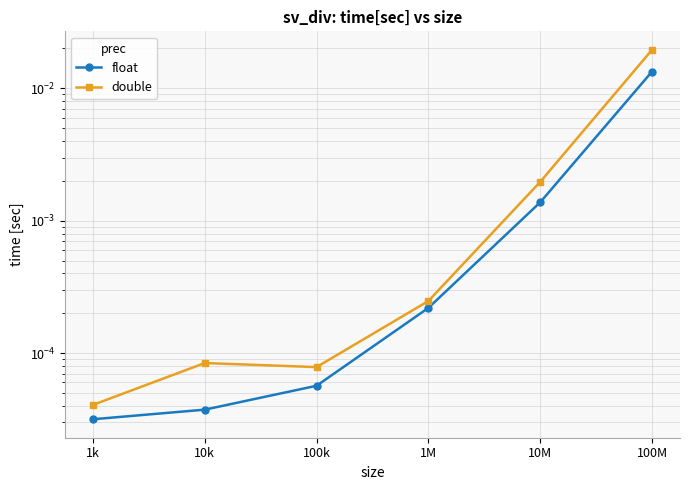

True or false: float has a value of 0.0 at 100M.

False